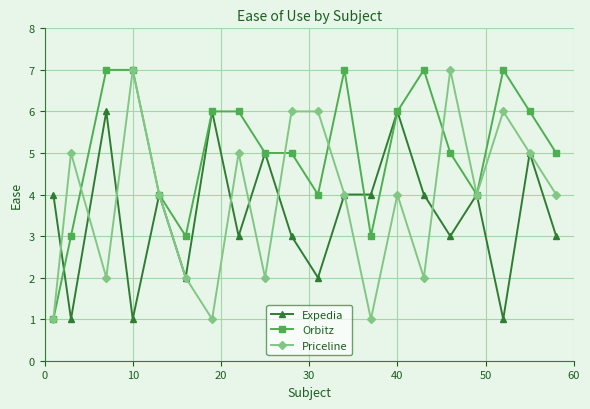

True or false: Orbitz has more than 1 points higher than both neighbors.

True